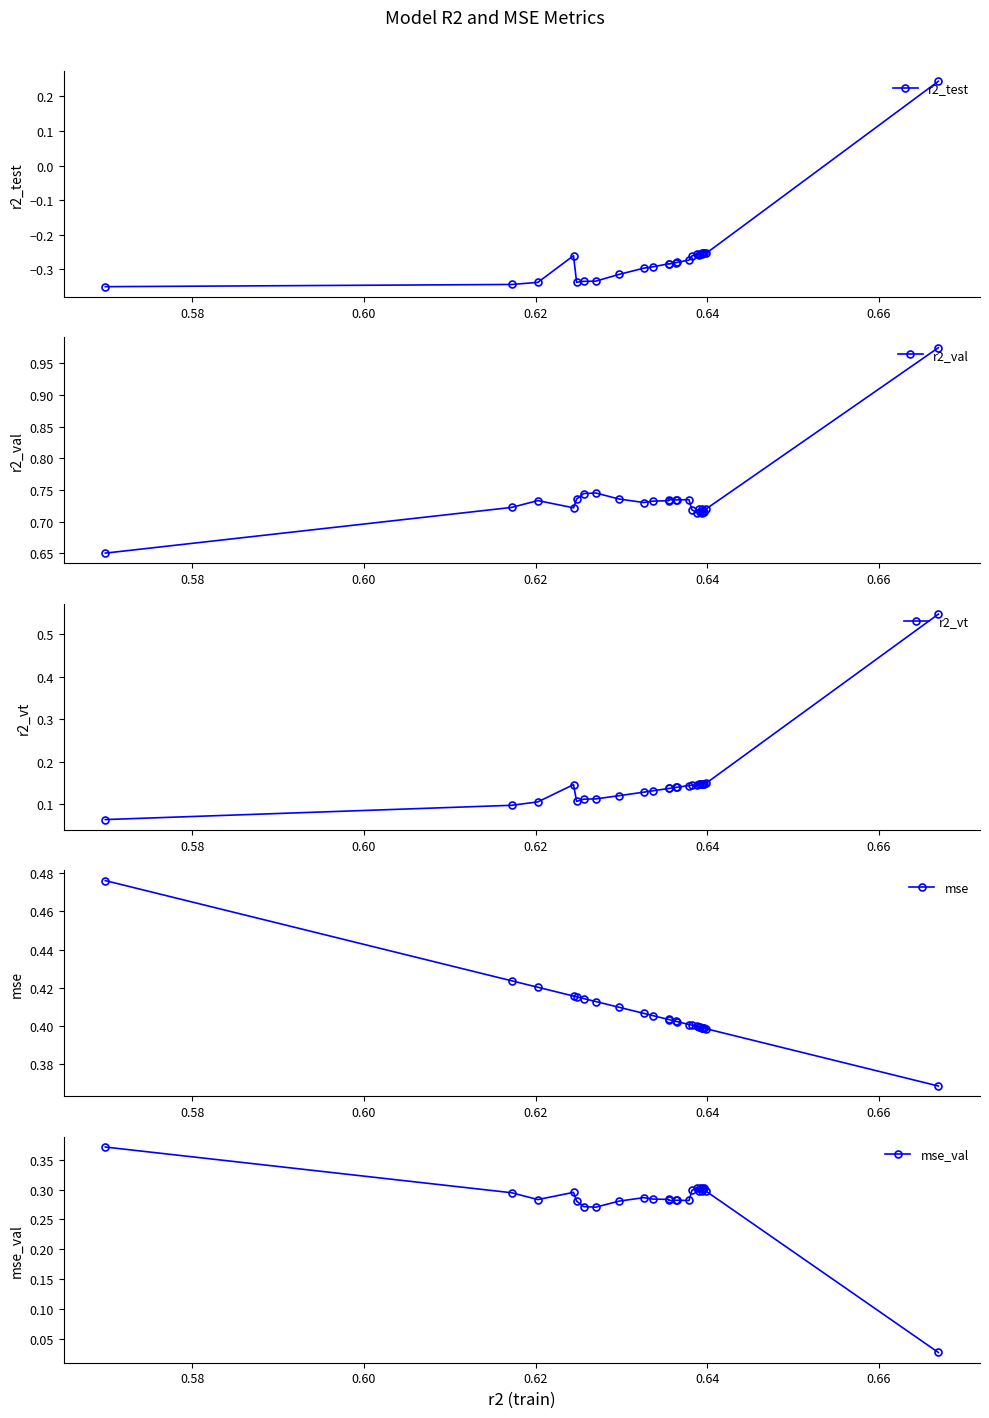

How many data points in r2_test are above 0?

1